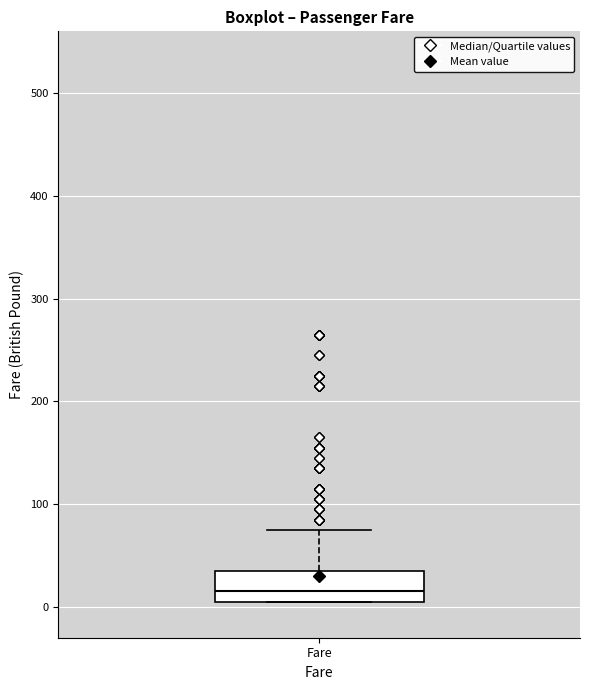

Read this box plot against the y-axis: the position of the median line, the range covered by the box, and the ends of both whiskers. The values are not printed on the chart, so give them approximately, as read against the axis.

median 20, box 10 to 40, whiskers 10 to 80